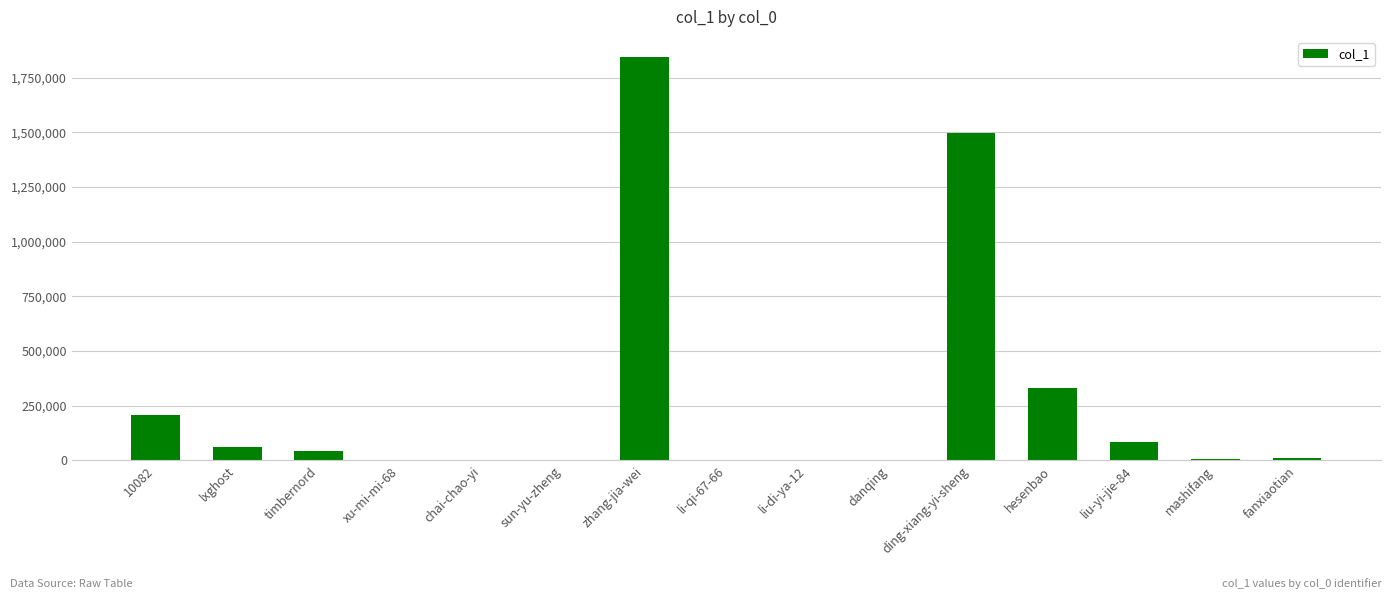

Which category has the highest value across all series?

zhang-jia-wei